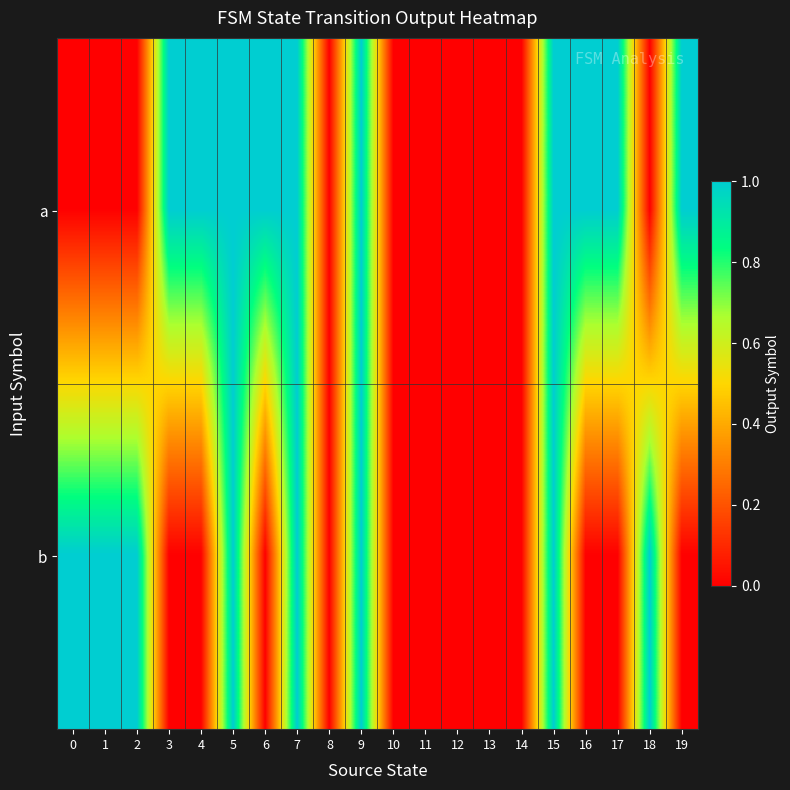

Count the number of categories in the chart.

20